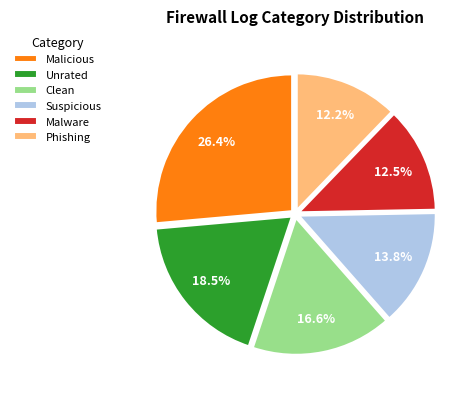

How many segments does this pie chart have?

6